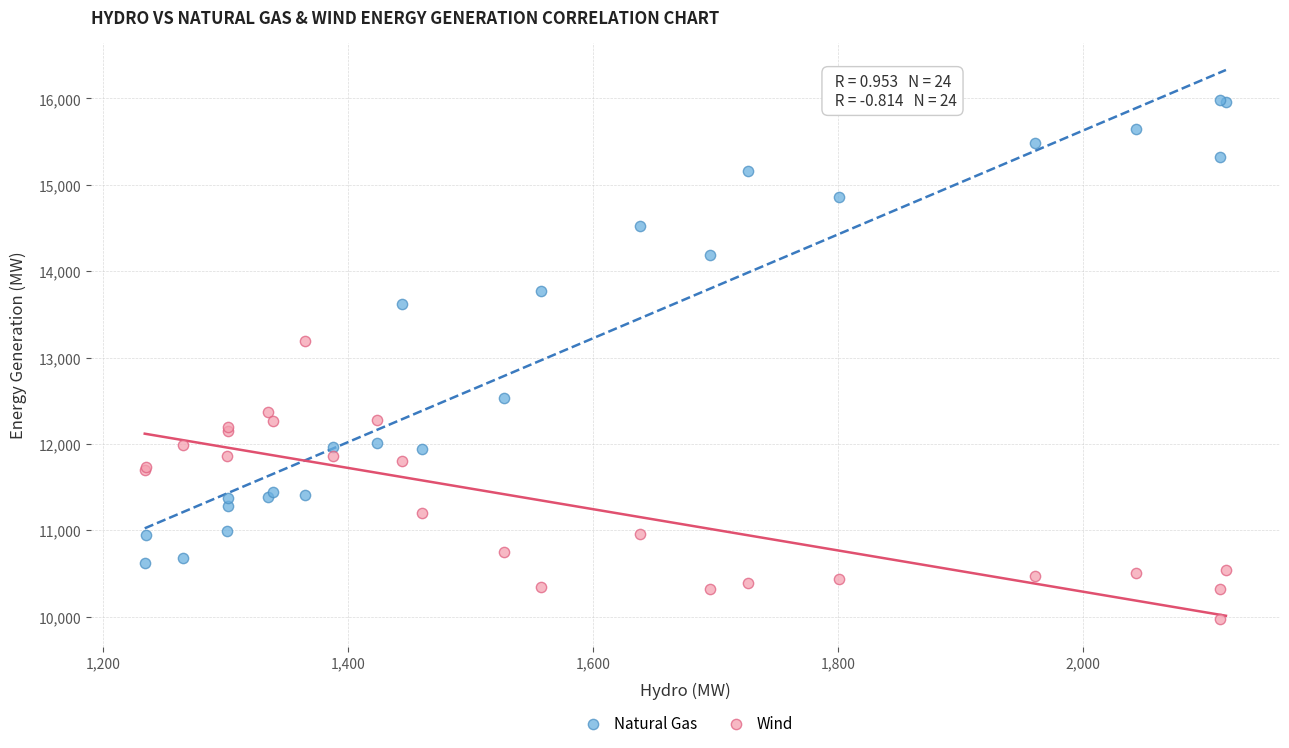

What are all the series names shown in the legend?

Natural Gas, Wind